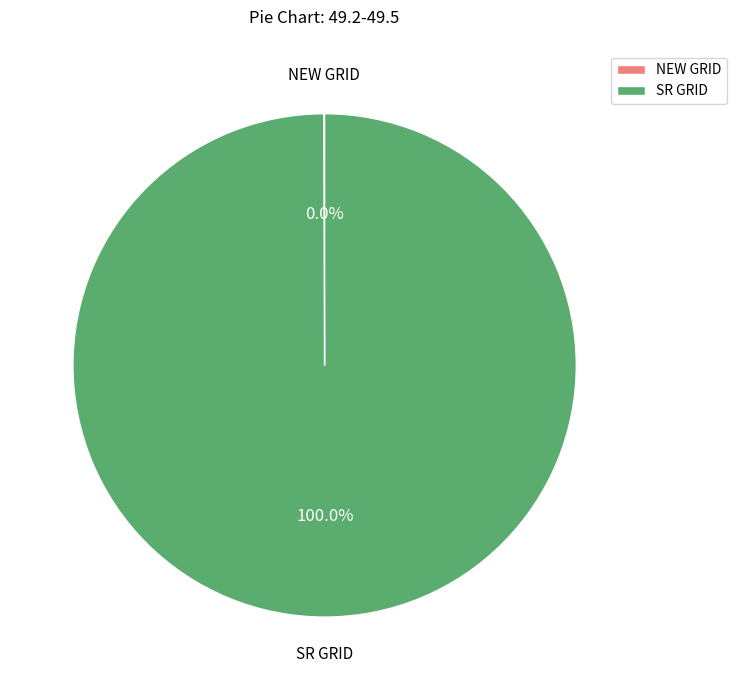

True or false: SR GRID accounts for 100% of the total.

True